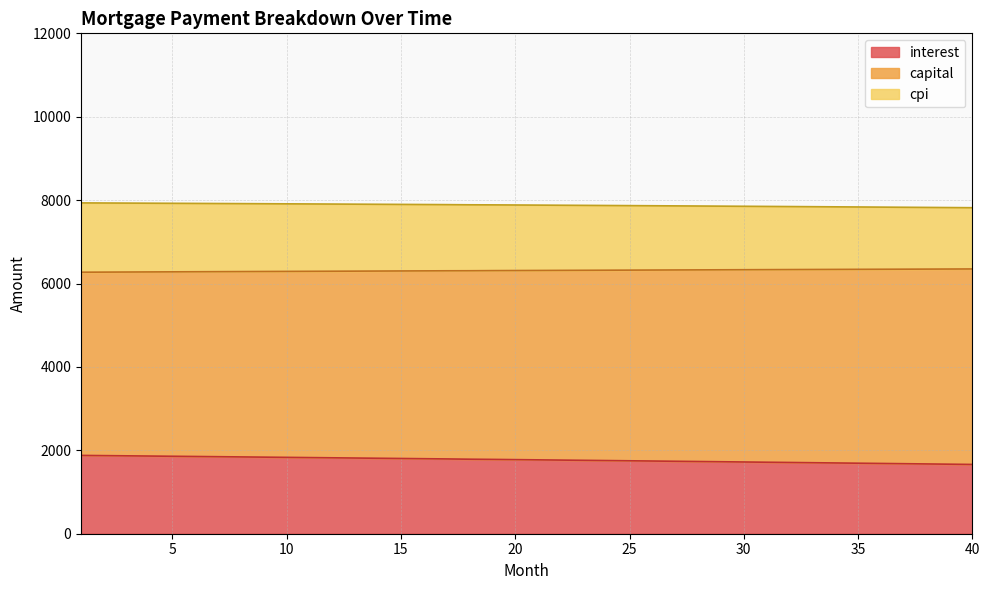

What is the lowest value of the interest series?

1661.3